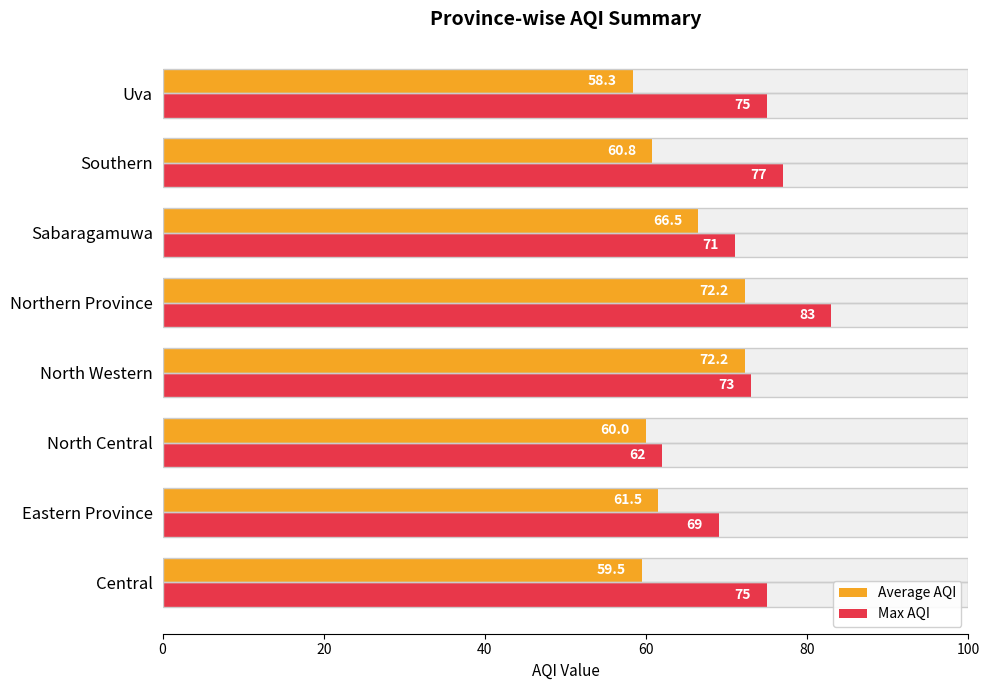

What is the difference between the highest and lowest values at Northern Province?

10.8